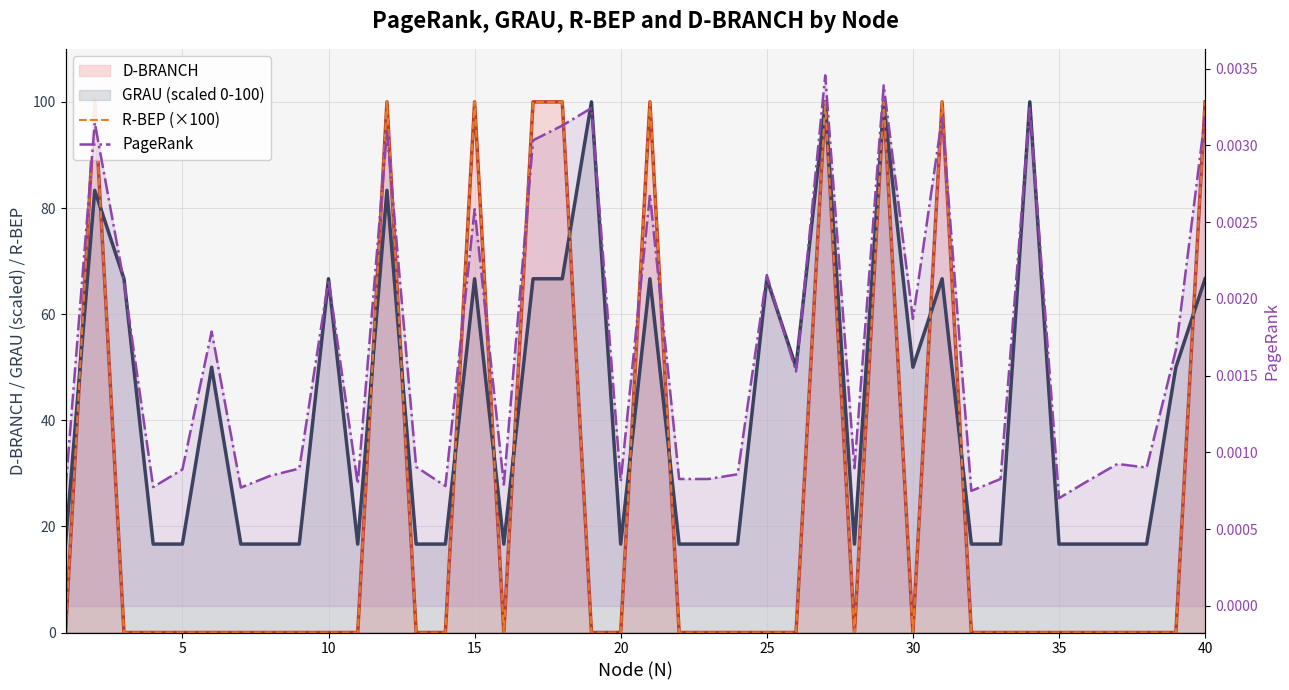

What is the difference between the maximum and minimum values in the D-BRANCH line series?

100.0